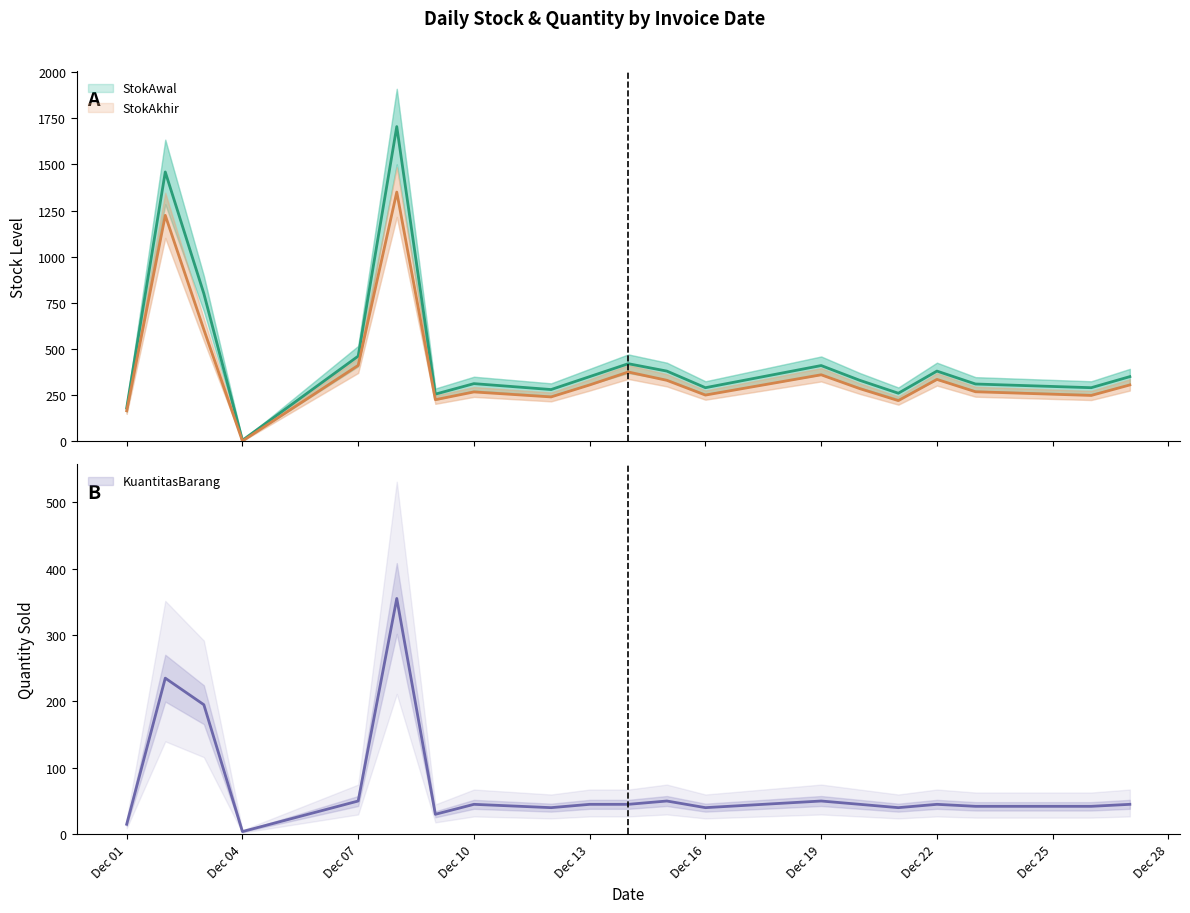

True or false: KuantitasBarang and StokAkhir cross at least once.

True